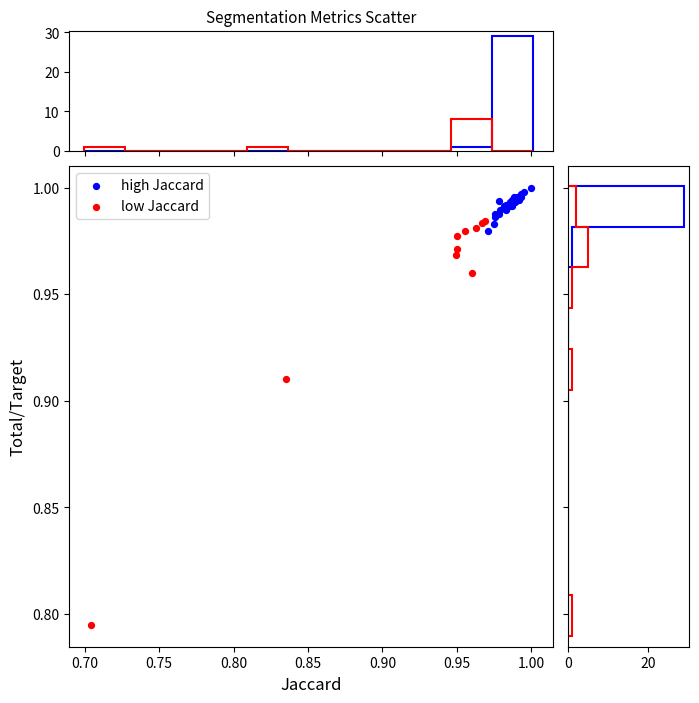

Which series has the largest Y range (max minus min)?

low Jaccard